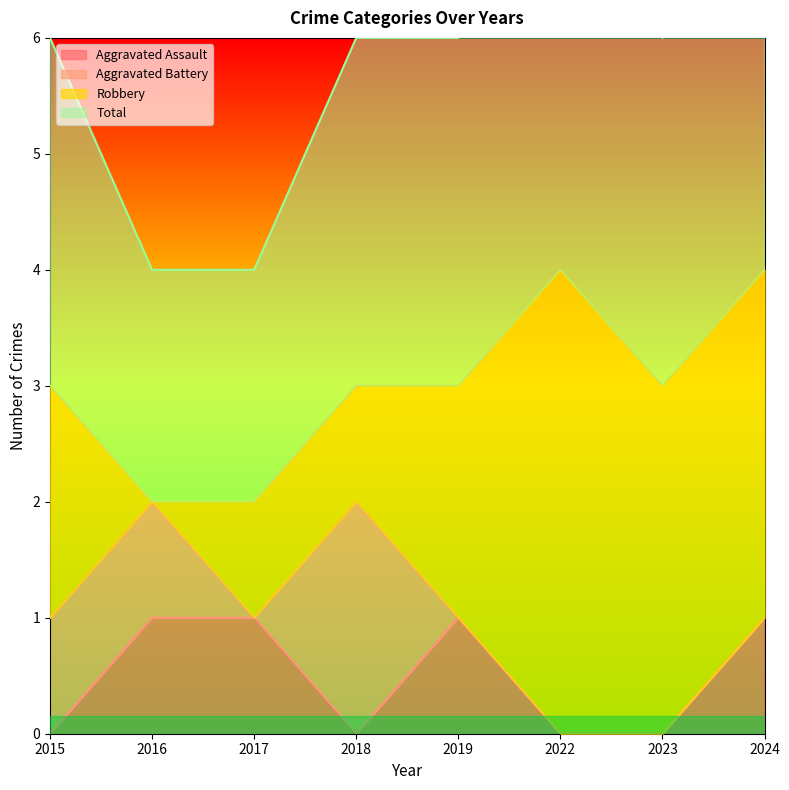

True or false: Aggravated Assault has more than 0 points higher than both neighbors.

True